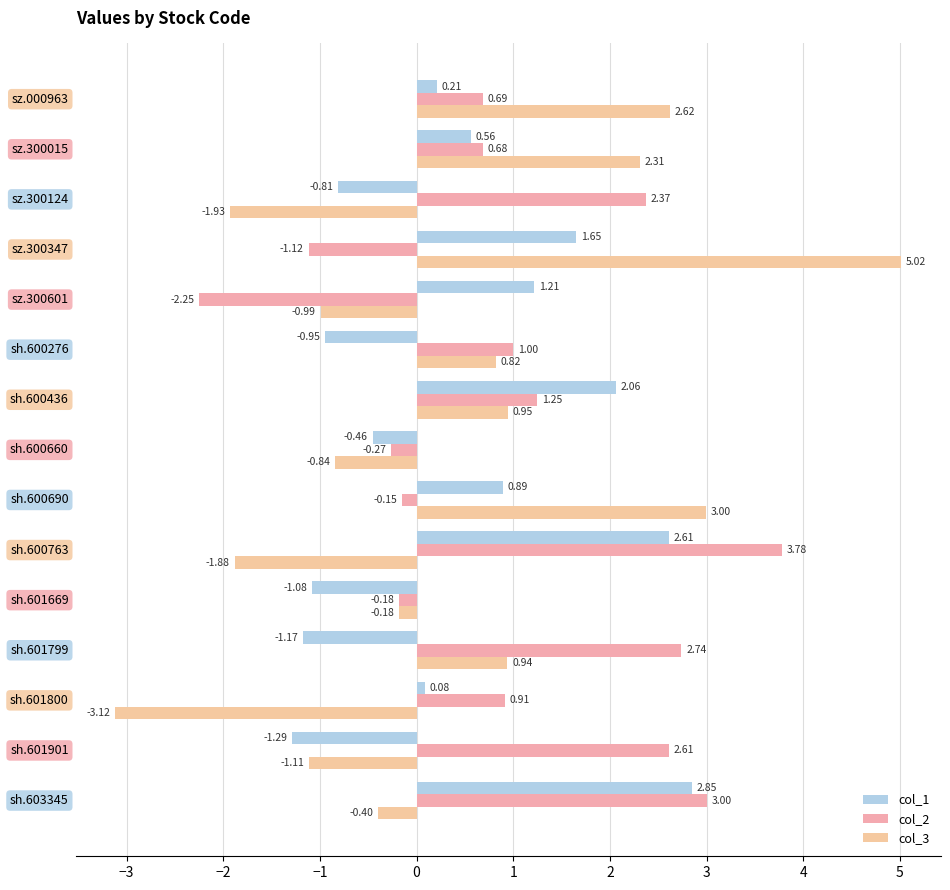

How many positive values does the col_3 series have?

7